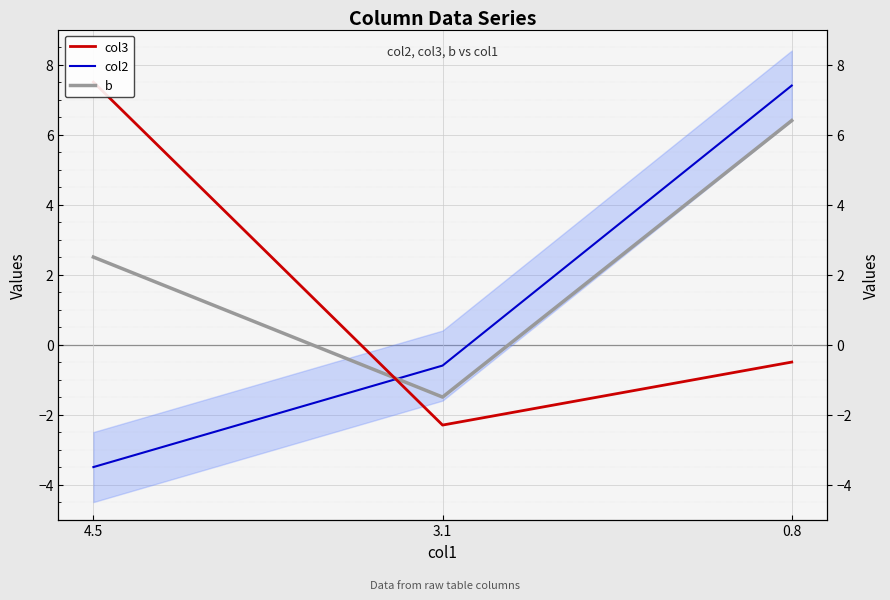

Is this an area chart (filled region under the line)?

No